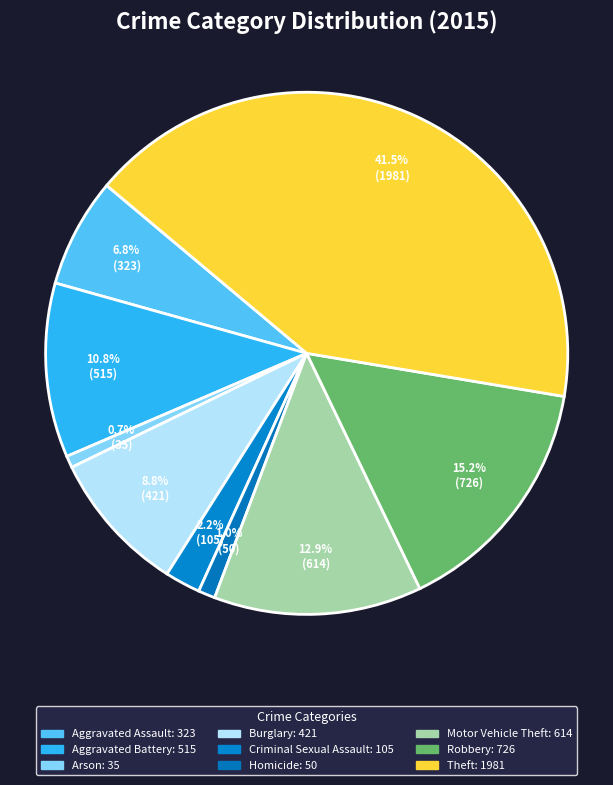

To the nearest percent, what is the combined percentage of Homicide and Motor Vehicle Theft?

14%